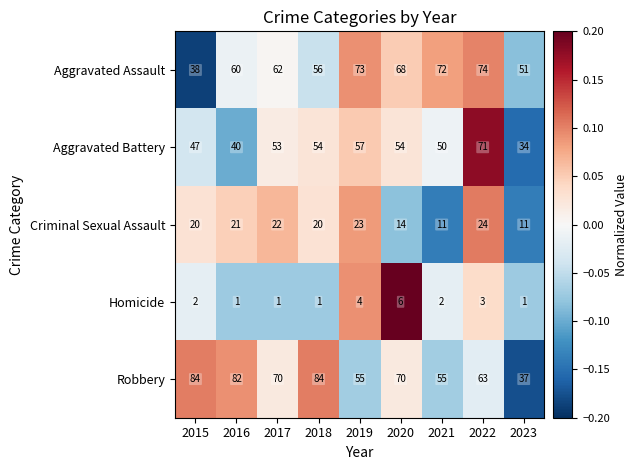

List the series in order of their peak value, lowest first.

Homicide, Criminal Sexual Assault, Aggravated Battery, Aggravated Assault, Robbery